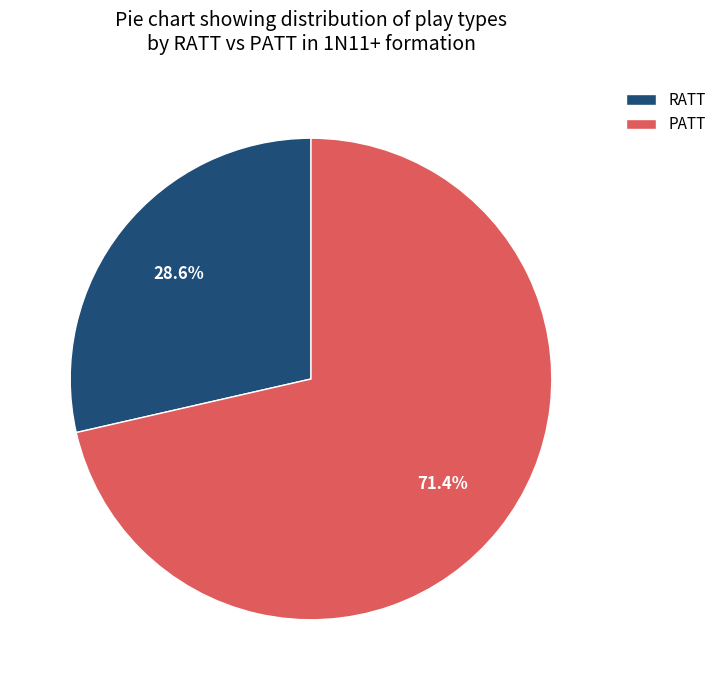

To the nearest percent, what portion does PATT represent?

71%